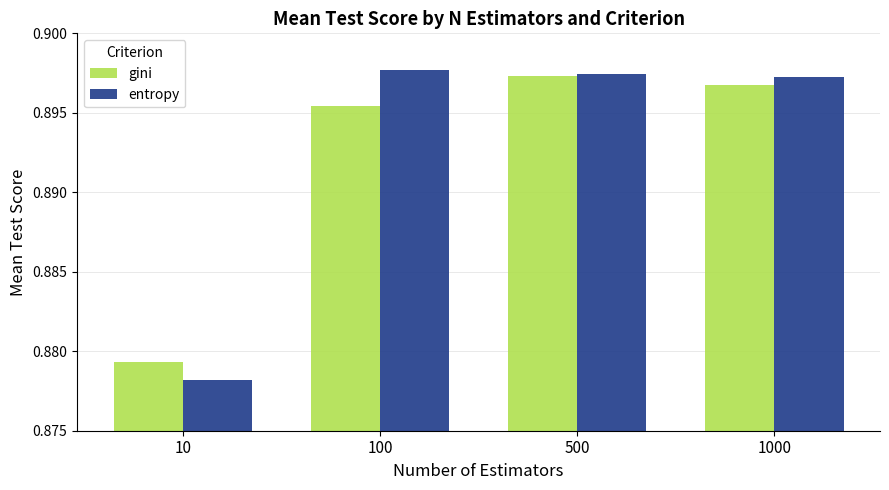

The entropy series shows 1.3 at 1000. True or false?

False